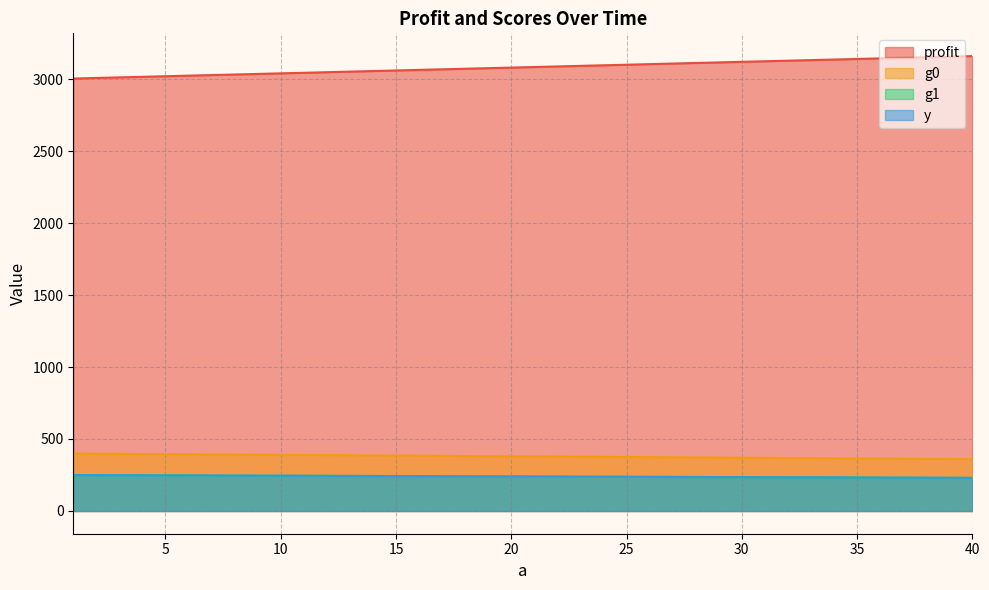

Does the chart have visible grid lines?

Yes